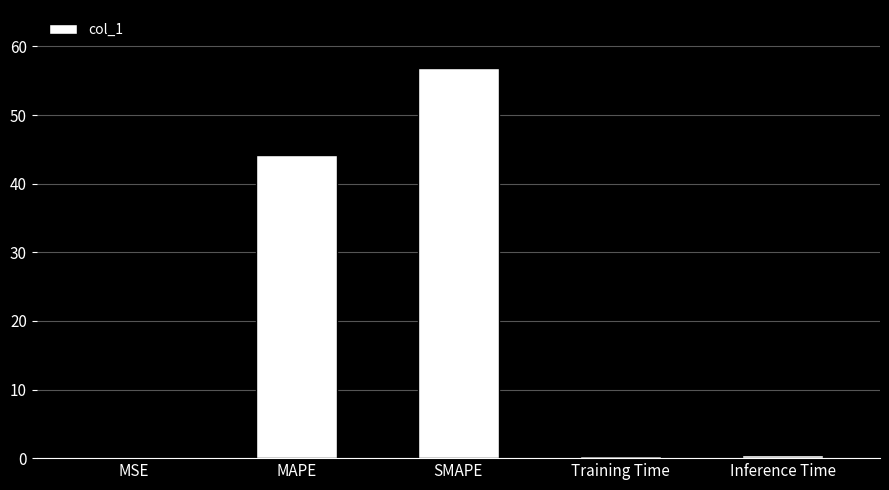

Reading left to right, transcribe all the data shown in this chart.

MSE=0.1	MAPE=44.2	SMAPE=56.8	Training Time=0.4	Inference Time=0.4